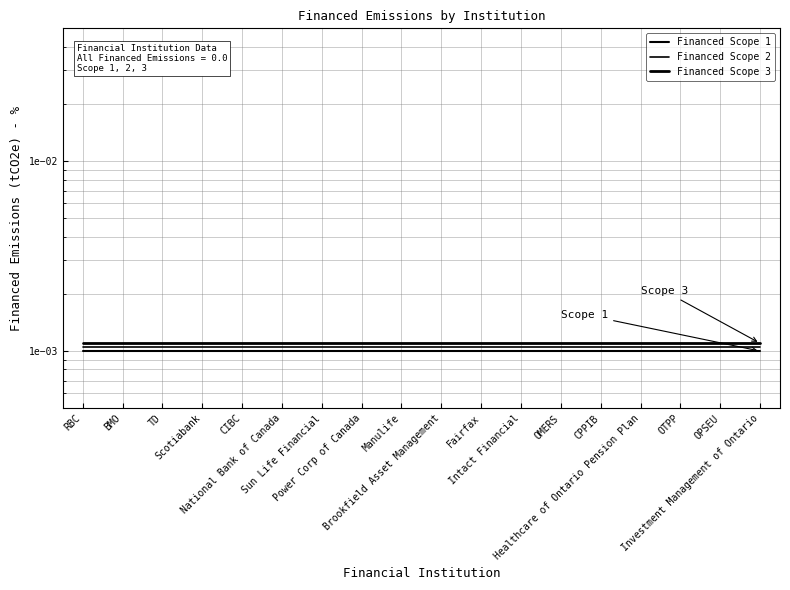

True or false: Financed Scope 1 and Financed Scope 3 cross at least once.

False